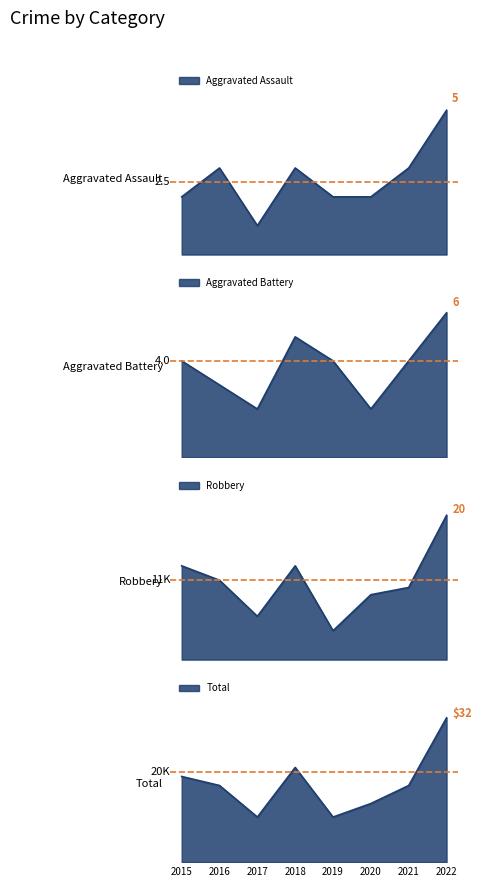

What is the sum of the Aggravated Assault values at 2020 and 2016?

5